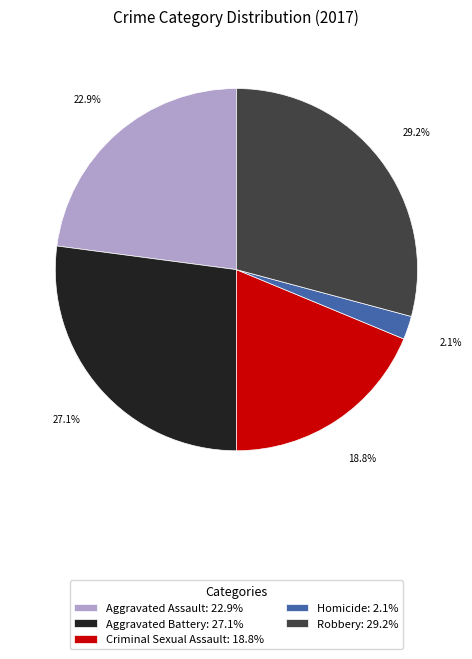

Does any single category account for the majority?

No